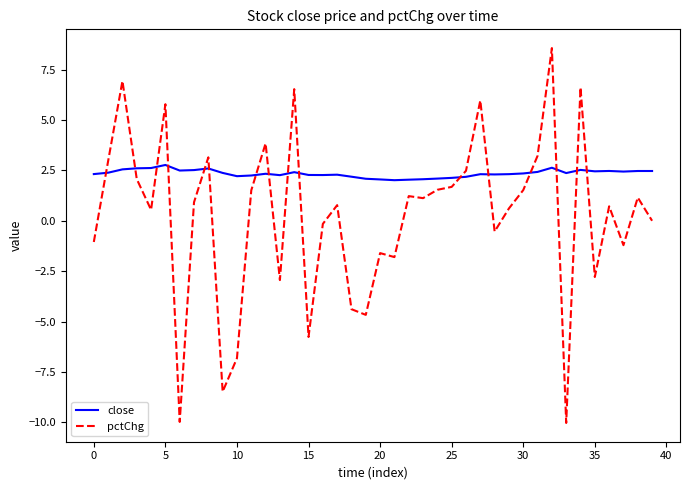

In close, how many points are lower than both neighbors (excluding endpoints)?

9